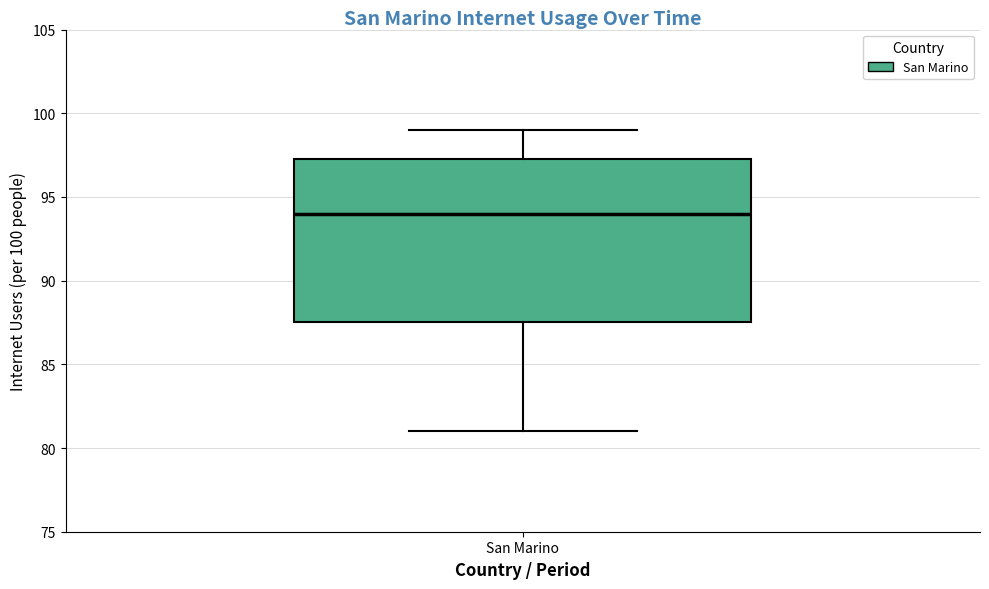

Transcribe this box plot: give where the median line is, the range the box spans, and where the two whiskers end, as read against the y-axis. The values are not printed on the chart, so give them approximately, as read against the axis.

median 94.0, box 87.5 to 97.5, whiskers 81.0 to 99.0